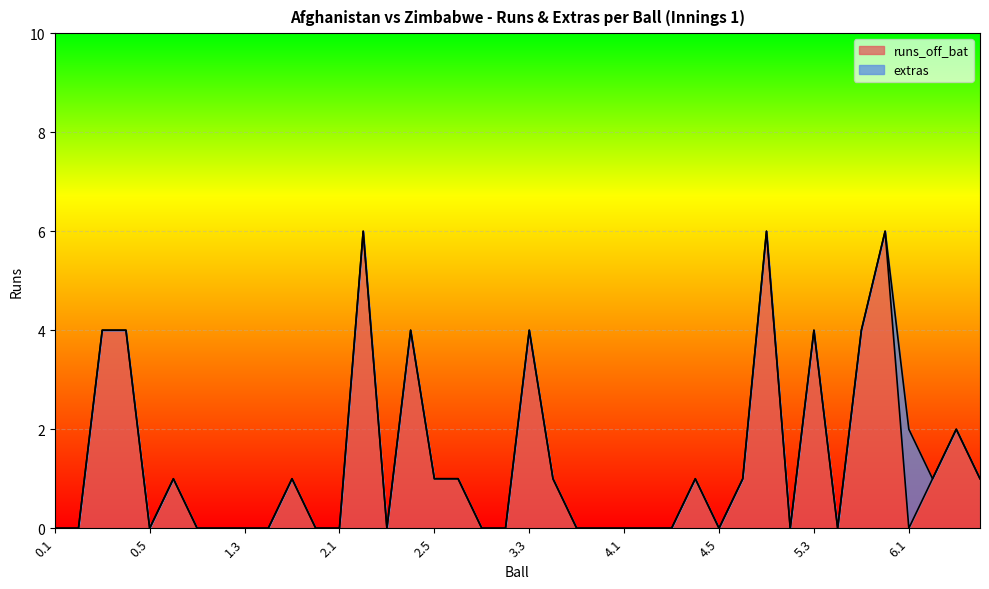

What is the sum of the values at 2.3 and 6.4?

1